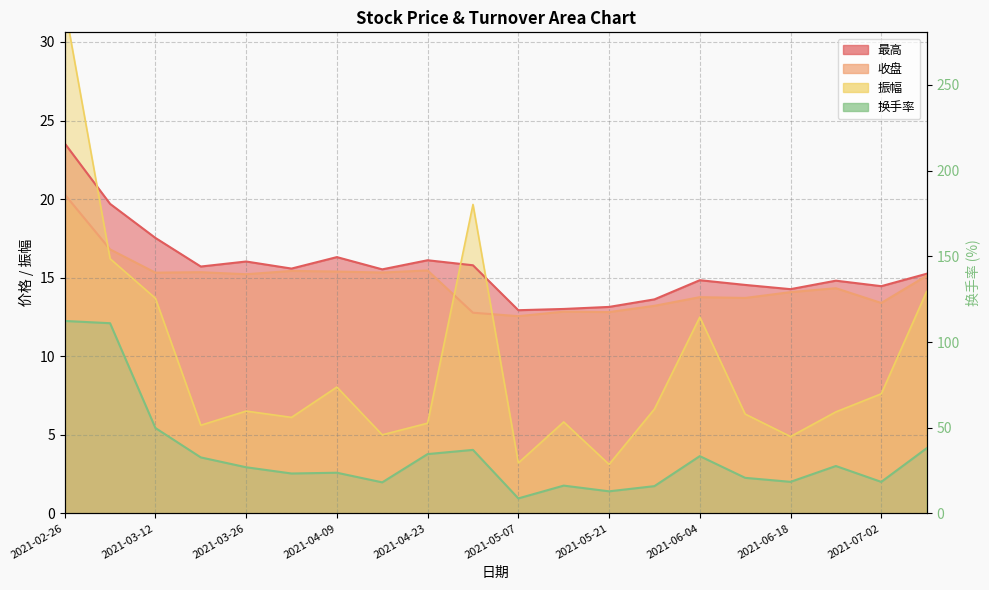

Reading left to right, list all the values displayed in this chart.

最高: 2021-02-26=23.6	2021-03-05=19.7	2021-03-12=17.5	2021-03-19=15.7	2021-03-26=16.0	2021-04-02=15.6	2021-04-09=16.3	2021-04-16=15.5	2021-04-23=16.1	2021-04-30=15.8	2021-05-07=12.9	2021-05-14=13.0	2021-05-21=13.1	2021-05-28=13.6	2021-06-04=14.8	2021-06-11=14.5	2021-06-18=14.3	2021-06-25=14.8	2021-07-02=14.5	2021-07-09=15.2
收盘: 2021-02-26=20.3	2021-03-05=16.8	2021-03-12=15.3	2021-03-19=15.3	2021-03-26=15.2	2021-04-02=15.4	2021-04-09=15.4	2021-04-16=15.3	2021-04-23=15.5	2021-04-30=12.8	2021-05-07=12.6	2021-05-14=12.8	2021-05-21=12.8	2021-05-28=13.2	2021-06-04=13.8	2021-06-11=13.7	2021-06-18=14.1	2021-06-25=14.3	2021-07-02=13.4	2021-07-09=15.1
振幅: 2021-02-26=32.3	2021-03-05=16.2	2021-03-12=13.7	2021-03-19=5.6	2021-03-26=6.5	2021-04-02=6.1	2021-04-09=8.0	2021-04-16=5.0	2021-04-23=5.7	2021-04-30=19.7	2021-05-07=3.2	2021-05-14=5.8	2021-05-21=3.1	2021-05-28=6.6	2021-06-04=12.5	2021-06-11=6.3	2021-06-18=4.9	2021-06-25=6.5	2021-07-02=7.6	2021-07-09=14.1
换手率: 2021-02-26=112.3	2021-03-05=111.0	2021-03-12=49.8	2021-03-19=32.7	2021-03-26=26.9	2021-04-02=23.3	2021-04-09=23.7	2021-04-16=18.1	2021-04-23=34.6	2021-04-30=37.0	2021-05-07=8.7	2021-05-14=16.2	2021-05-21=12.9	2021-05-28=15.9	2021-06-04=33.4	2021-06-11=20.7	2021-06-18=18.4	2021-06-25=27.6	2021-07-02=18.4	2021-07-09=38.0